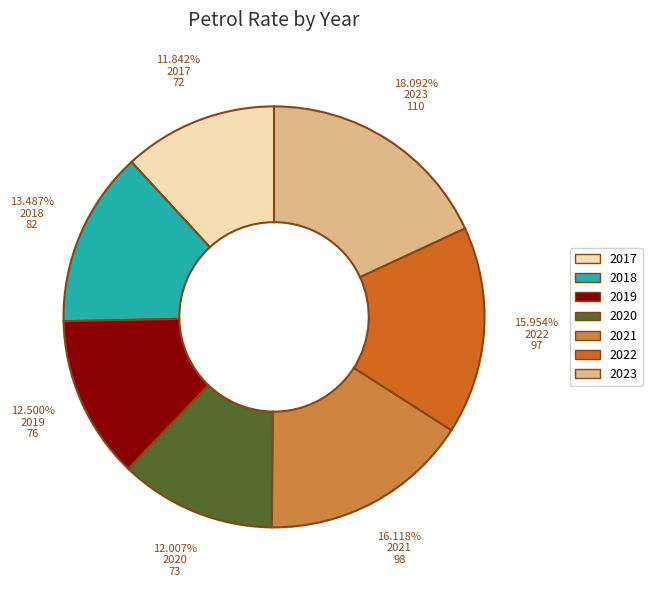

Is 2017 the majority of the pie?

No